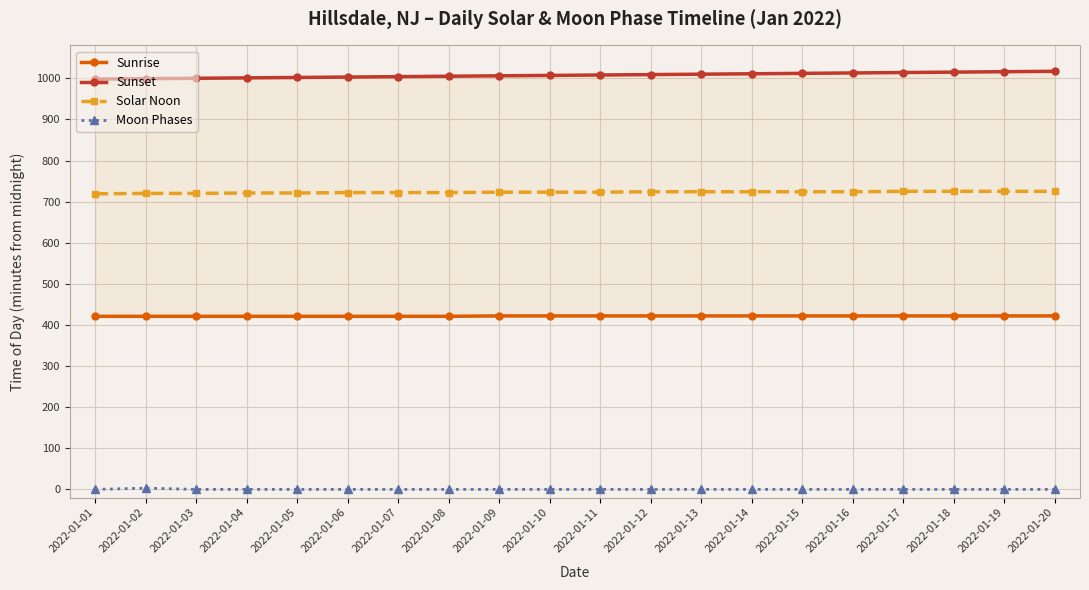

At which label is Moon Phases closest to 1?

2022-01-01